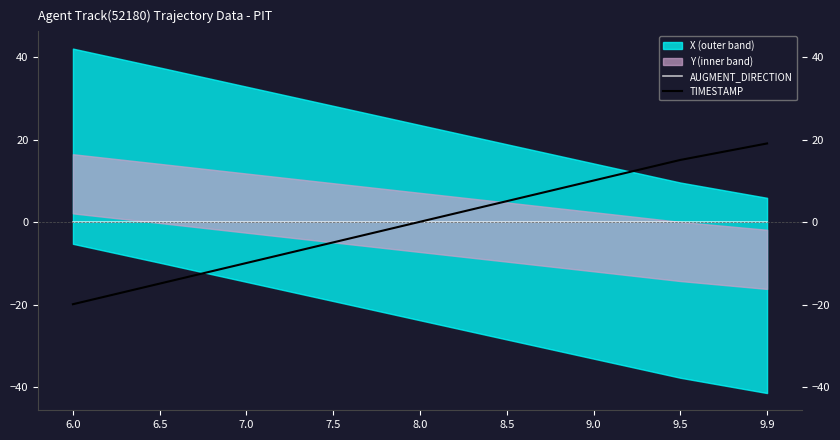

Is the value of TIMESTAMP at 6.5 greater than the value of AUGMENT_DIRECTION at 7.5?

No